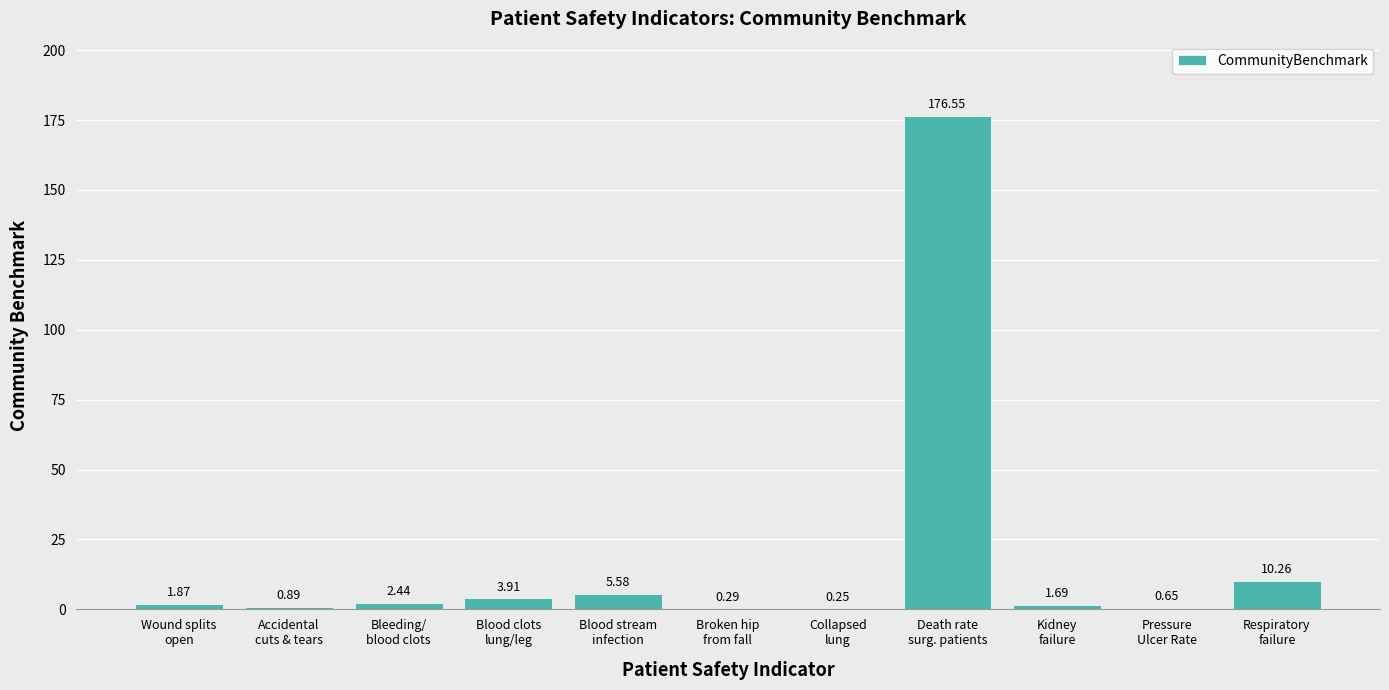

Approximately how many times larger is the value at Accidental
cuts & tears compared to Kidney
failure?

0.5